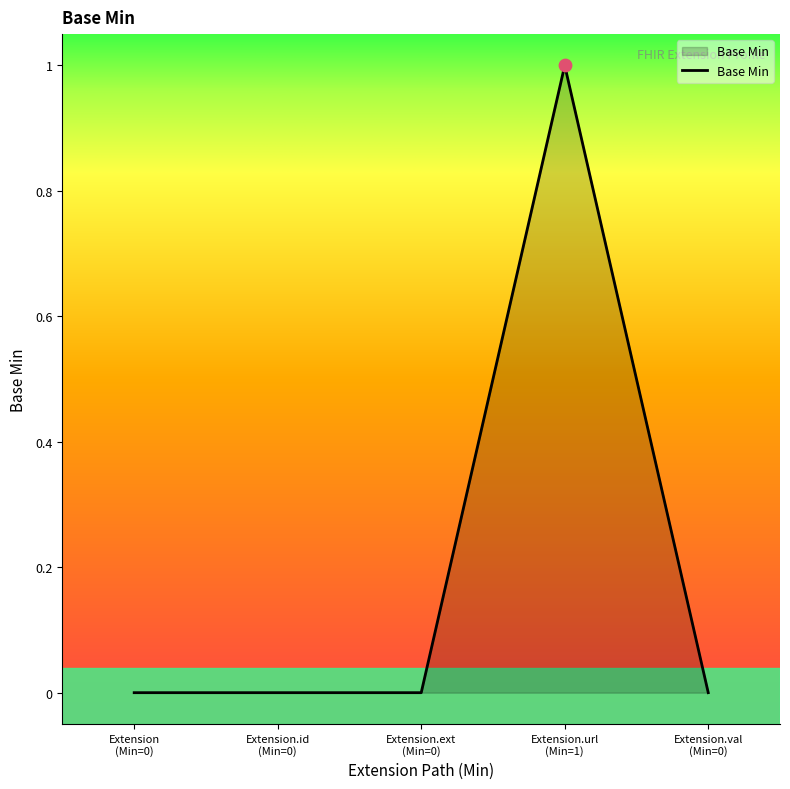

True or false: there are more than 2 points higher than both neighbors.

False